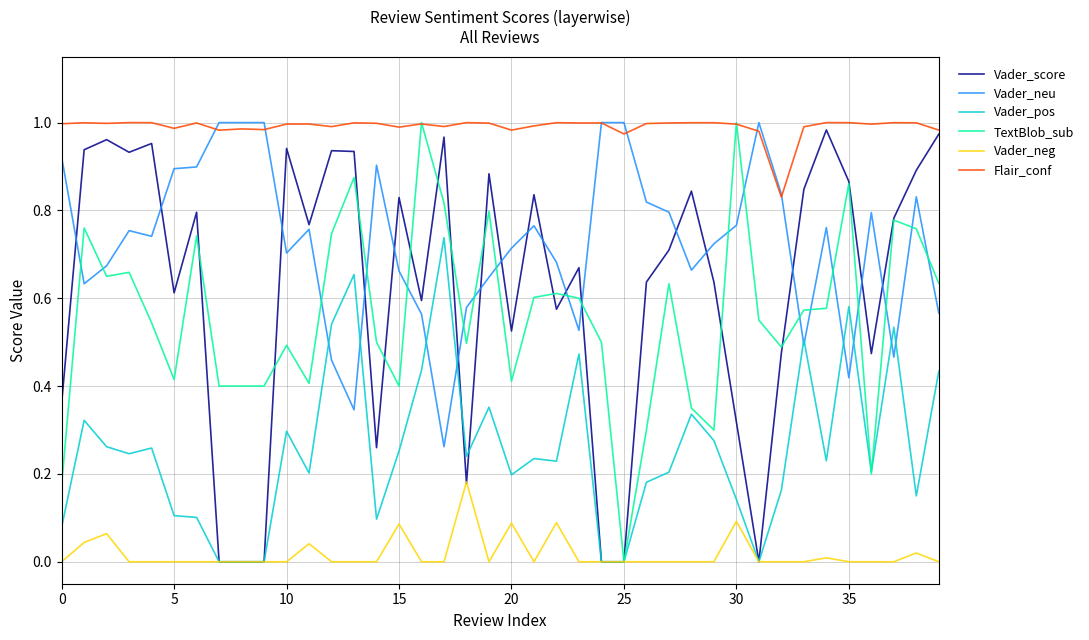

True or false: Flair_conf and Vader_pos intersect in this chart.

False